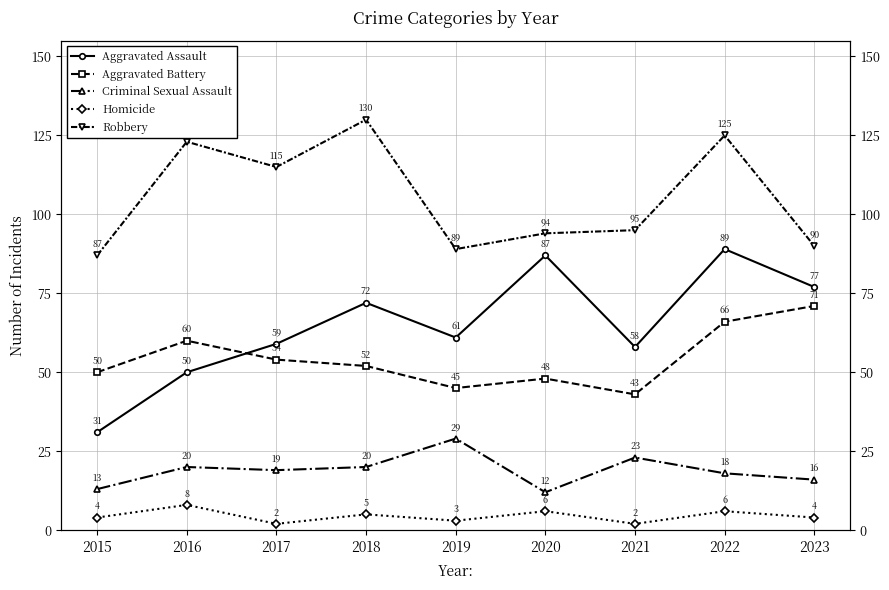

What is the difference between the second highest and minimum values in the Aggravated Assault series?

56